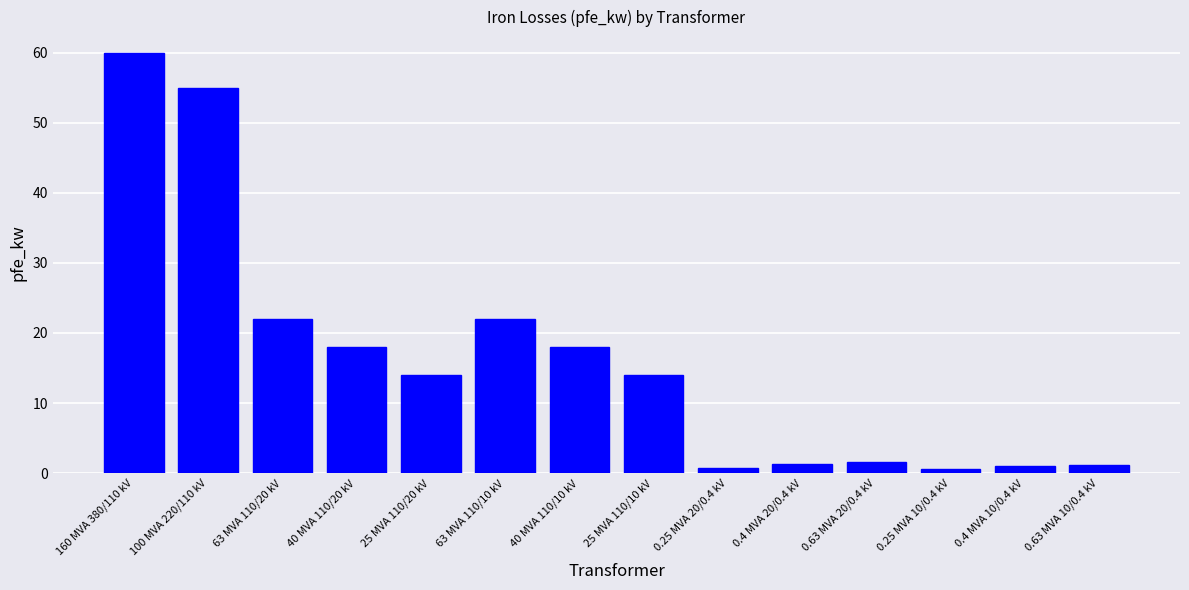

What is the difference between the maximum and minimum values?

59.4